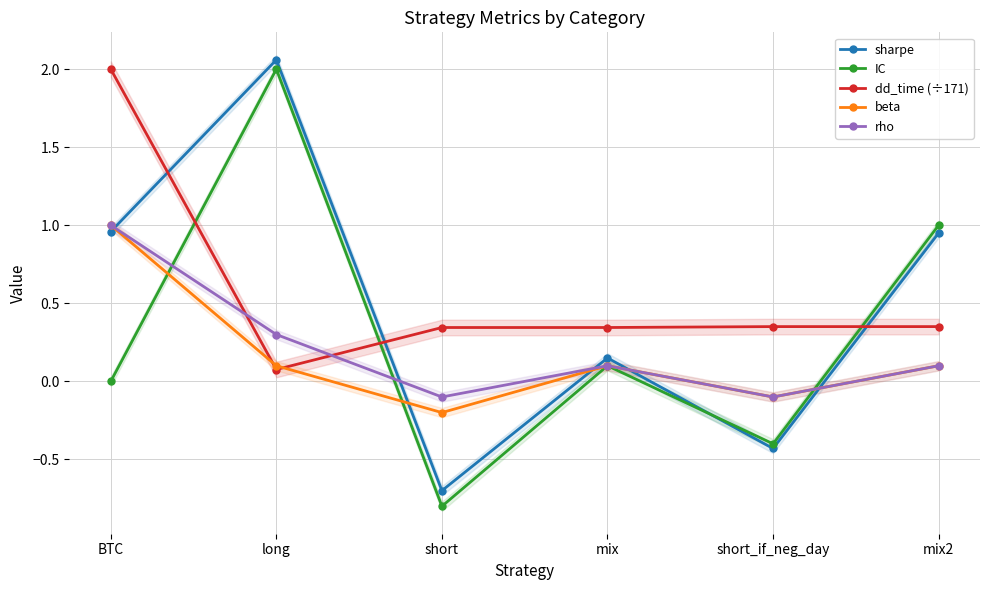

At how many categories does at least one series exceed 0?

6